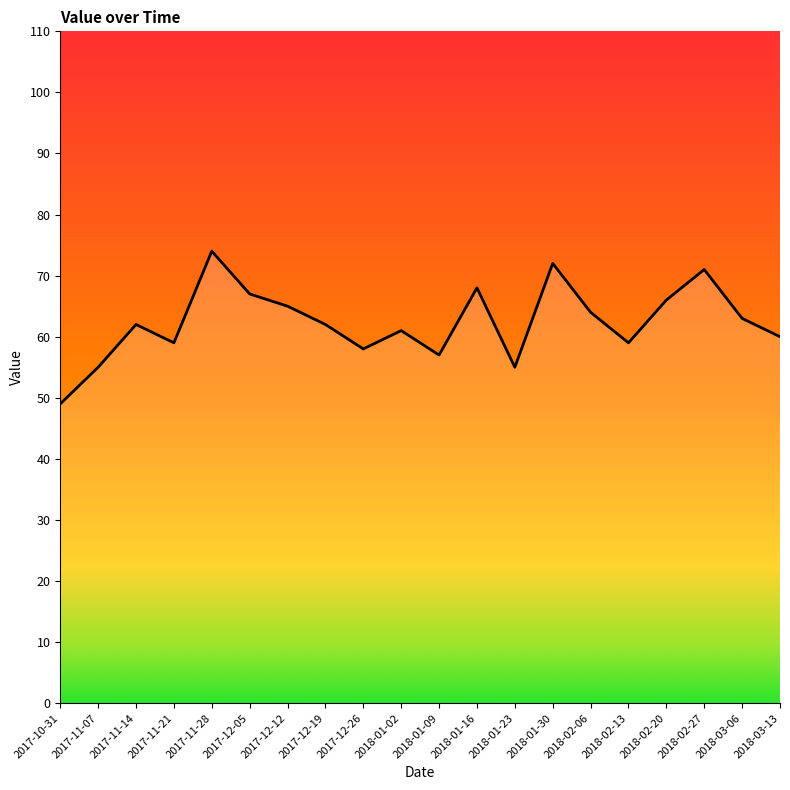

What is the average value?

62